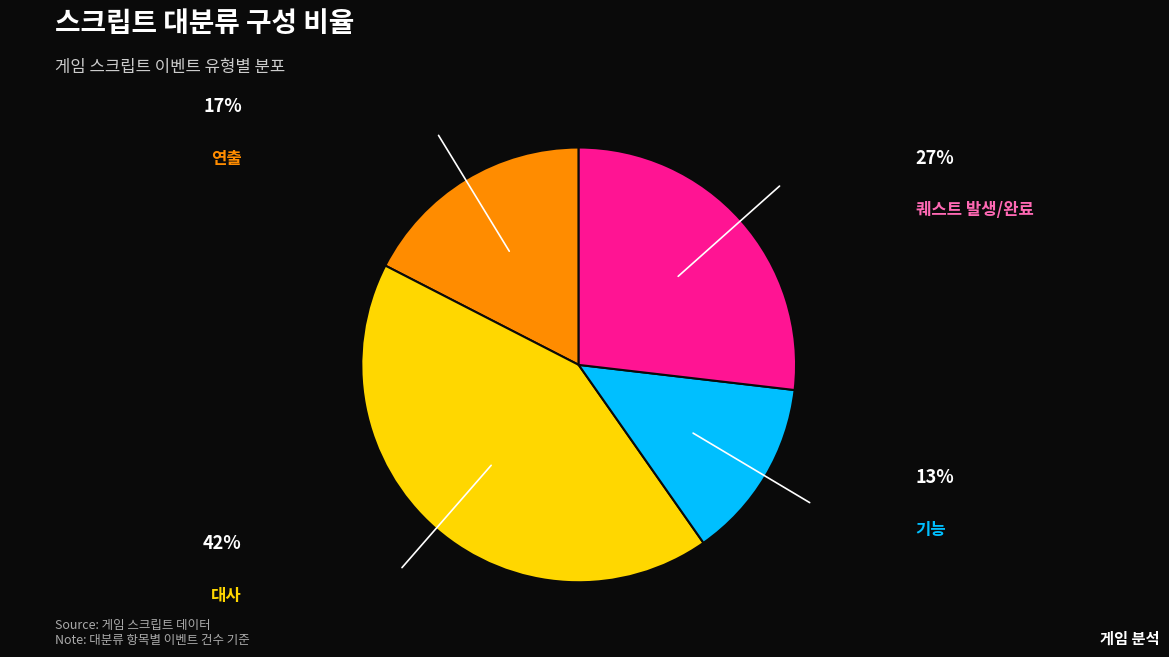

Is there any slice that represents more than half of the pie?

No